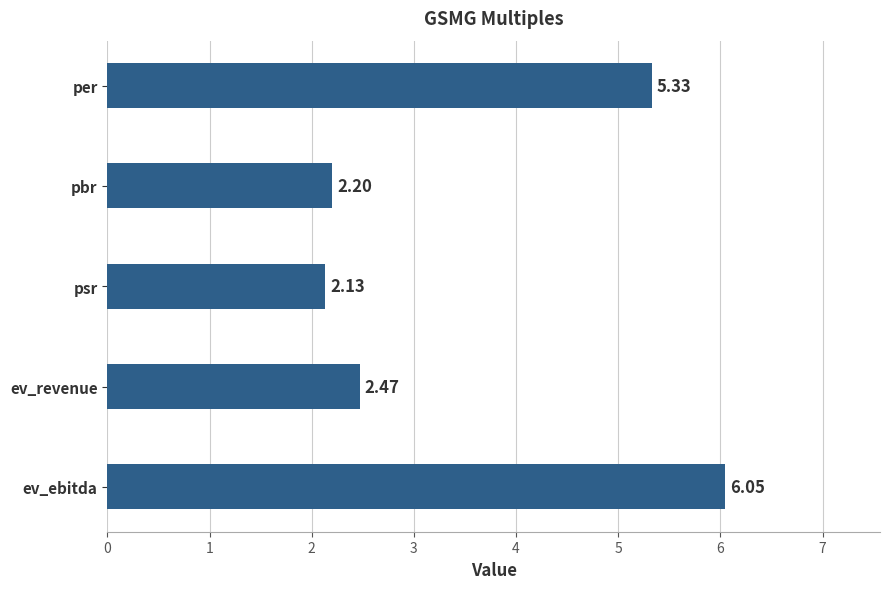

What is the average value?

3.6